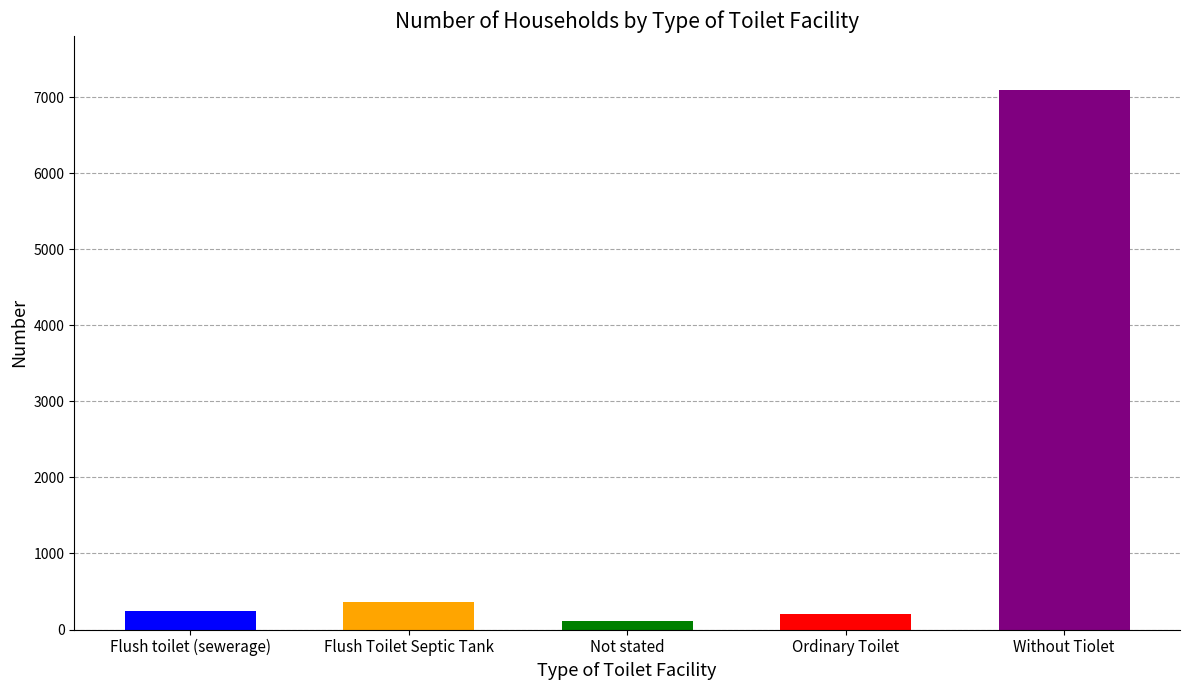

Which has a higher value, Ordinary Toilet or Flush Toilet Septic Tank?

Flush Toilet Septic Tank